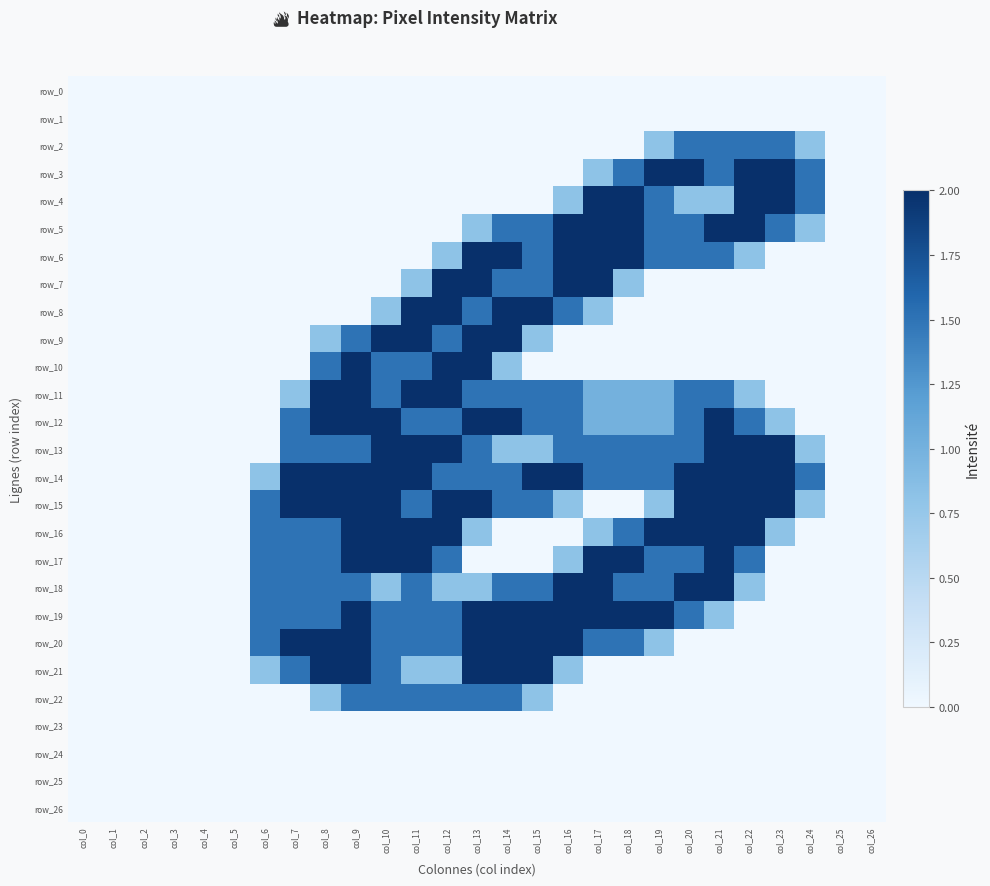

What is the difference between the second highest and minimum values in the row_6 series?

2.0